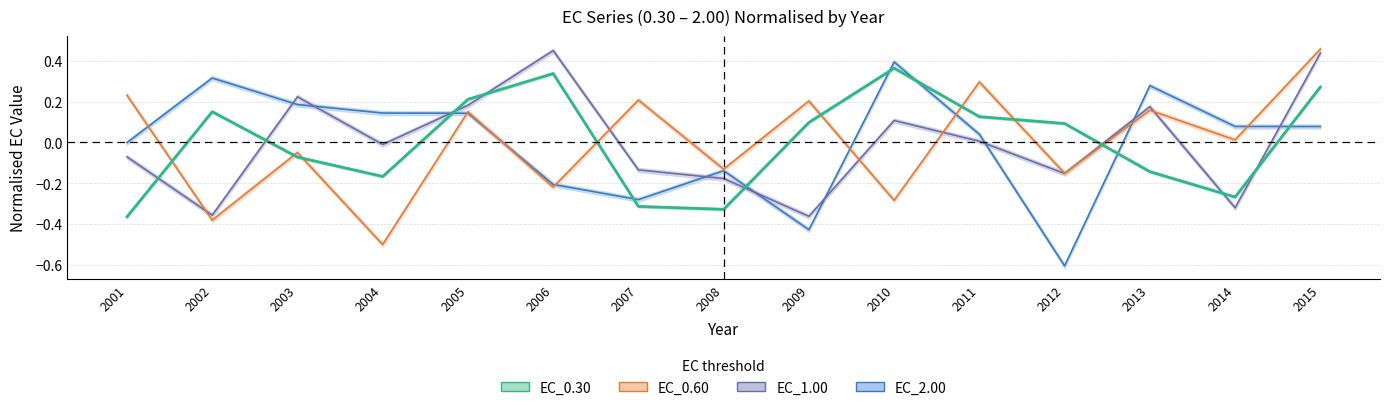

What is the spread (max minus min) of values at 2003?

0.3